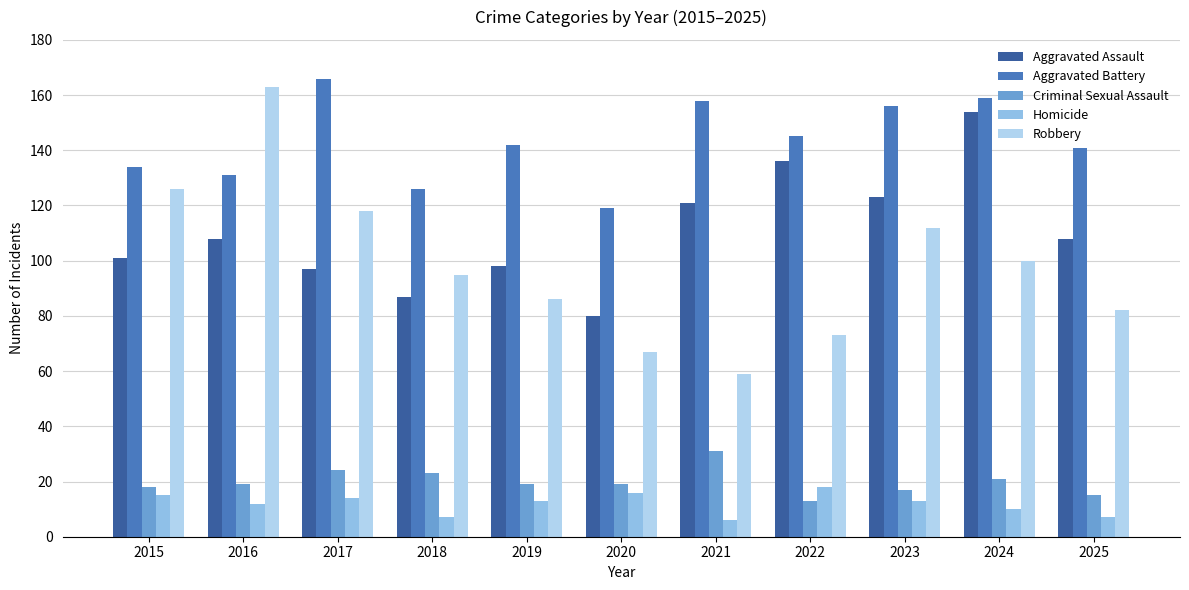

At which label does Homicide reach its peak?

2022